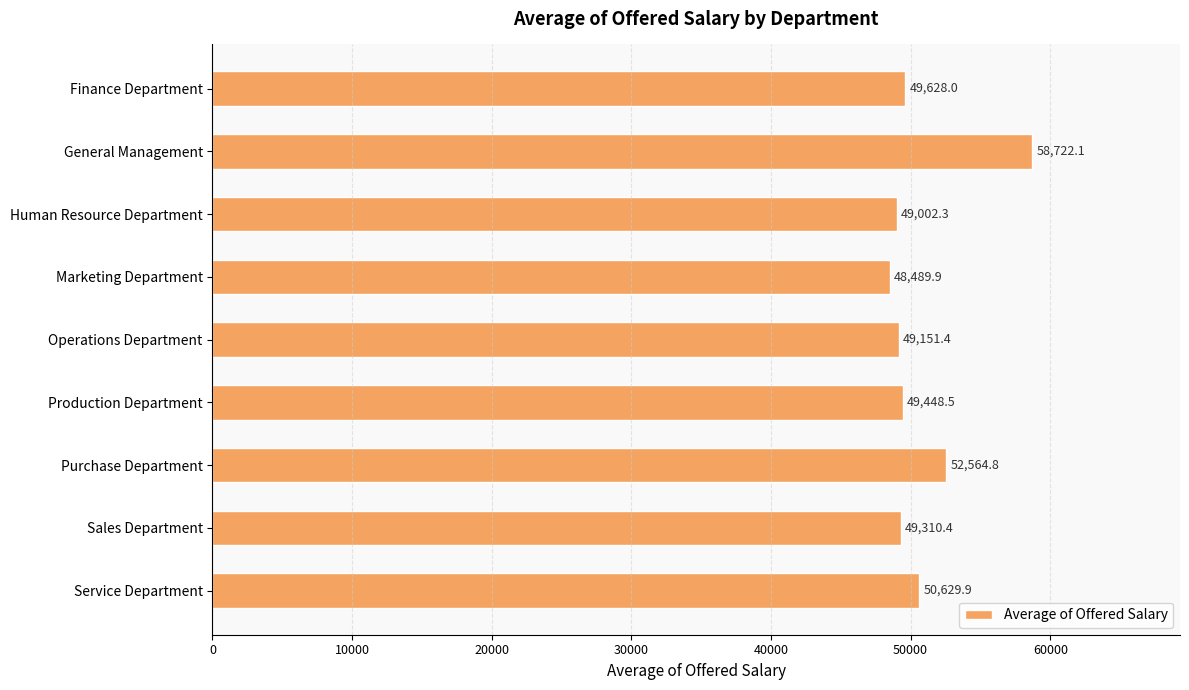

What is the value of the 8th bar from the top?

49310.4